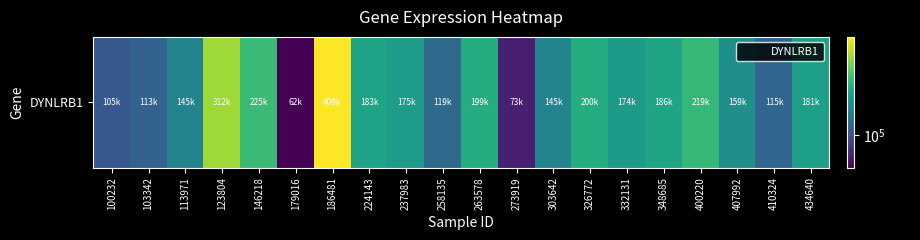

Which category has the lowest value across all series?

179016